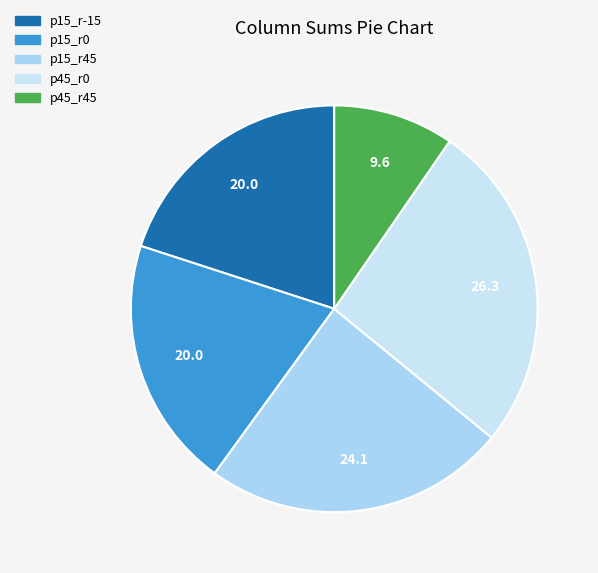

What is the total percentage of p45_r0 and p15_r0?

46.3%